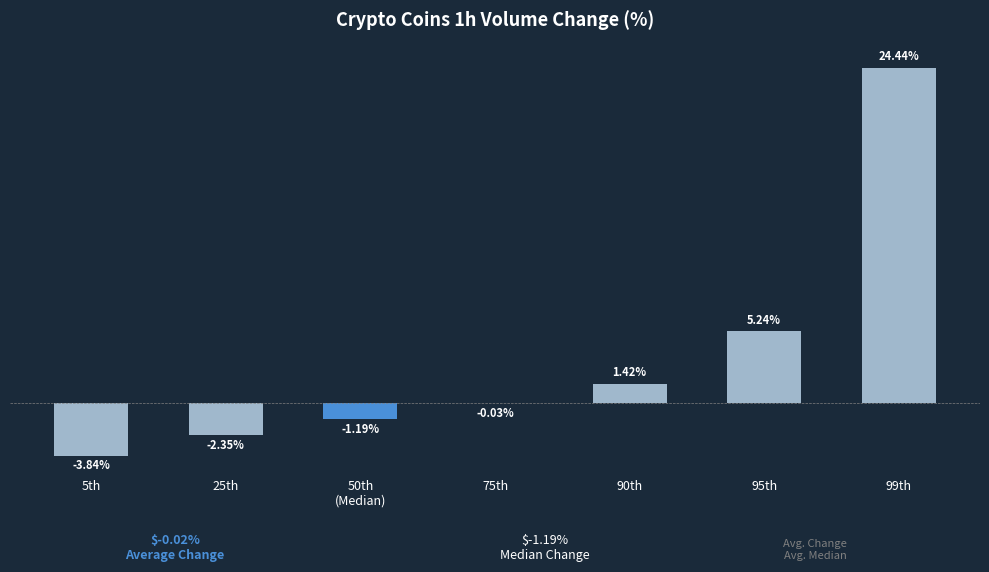

Are the bars horizontal?

No